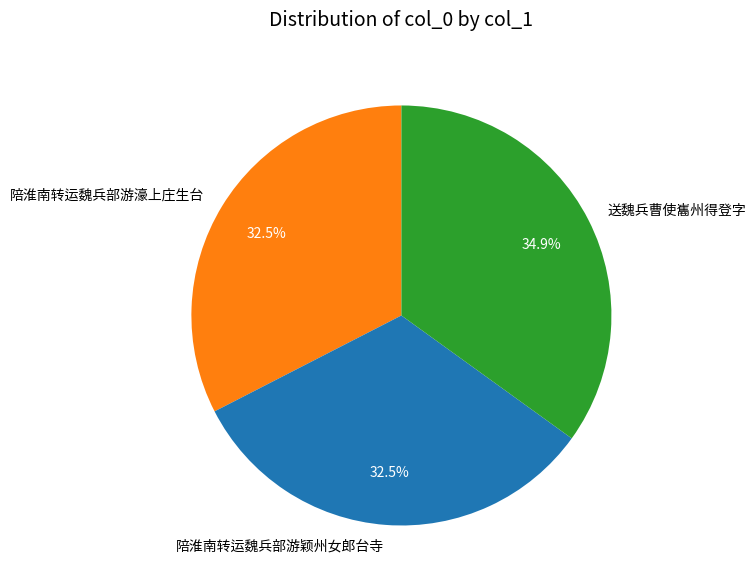

Between 陪淮南转运魏兵部游濠上庄生台 and 送魏兵曹使巂州得登字, which is larger?

送魏兵曹使巂州得登字